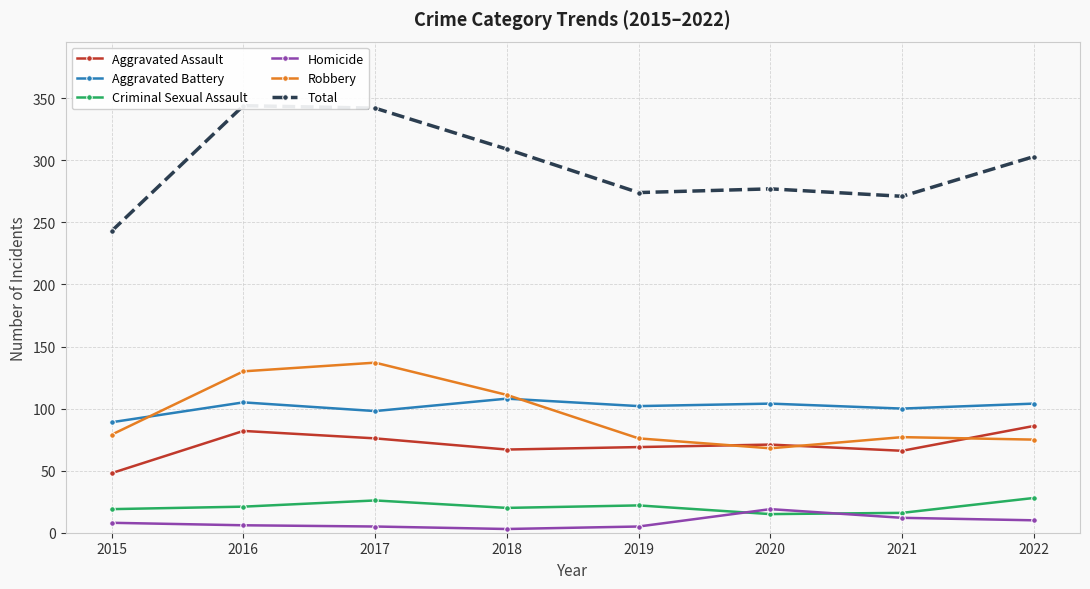

Reading left to right, what are all the values shown in this chart?

Aggravated Assault: 48	82	76	67	69	71	66	86
Aggravated Battery: 89	105	98	108	102	104	100	104
Criminal Sexual Assault: 19	21	26	20	22	15	16	28
Homicide: 8	6	5	3	5	19	12	10
Robbery: 79	130	137	111	76	68	77	75
Total: 243	344	342	309	274	277	271	303